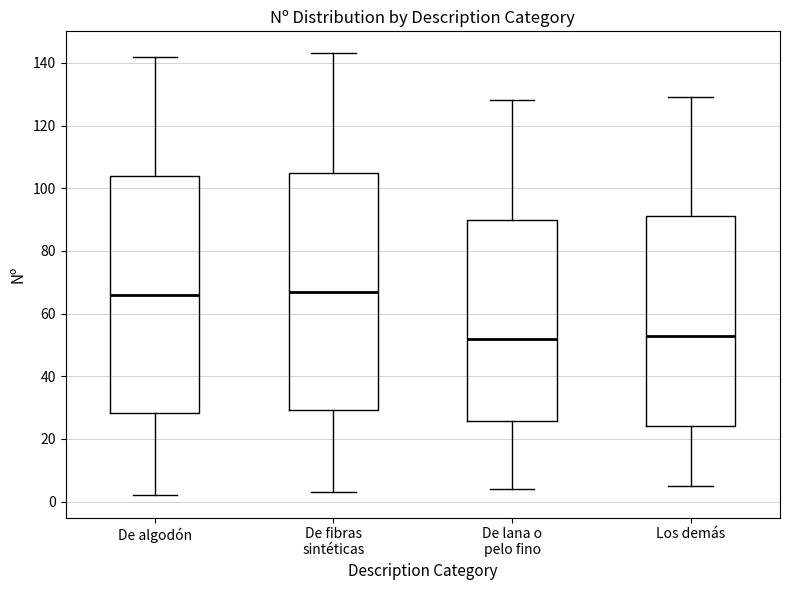

Reading left to right, read every box against the y-axis: the position of its median line, the range the box covers, and the ends of its whiskers. The values are not printed on the chart, so give them approximately, as read against the axis.

De algodón: median 66, box 28 to 104, whiskers 2 to 142
De fibras sintéticas: median 68, box 30 to 106, whiskers 4 to 144
De lana o pelo fino: median 52, box 26 to 90, whiskers 4 to 128
Los demás: median 54, box 24 to 92, whiskers 6 to 130